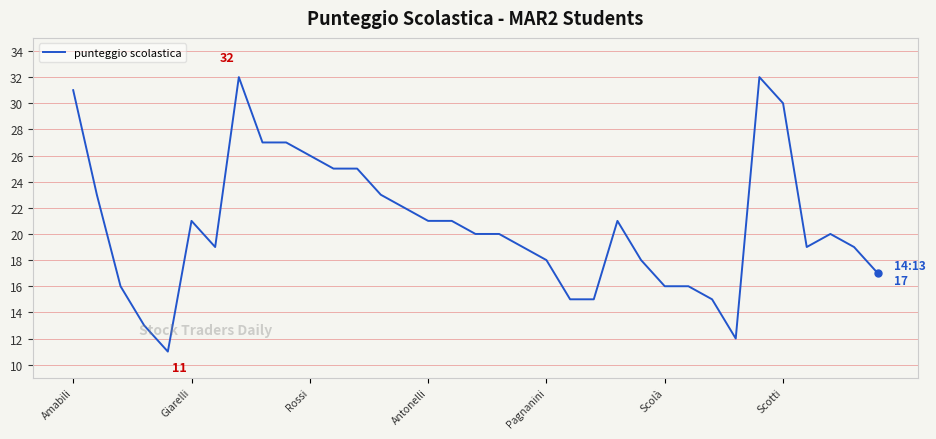

What is the smallest value displayed?

11